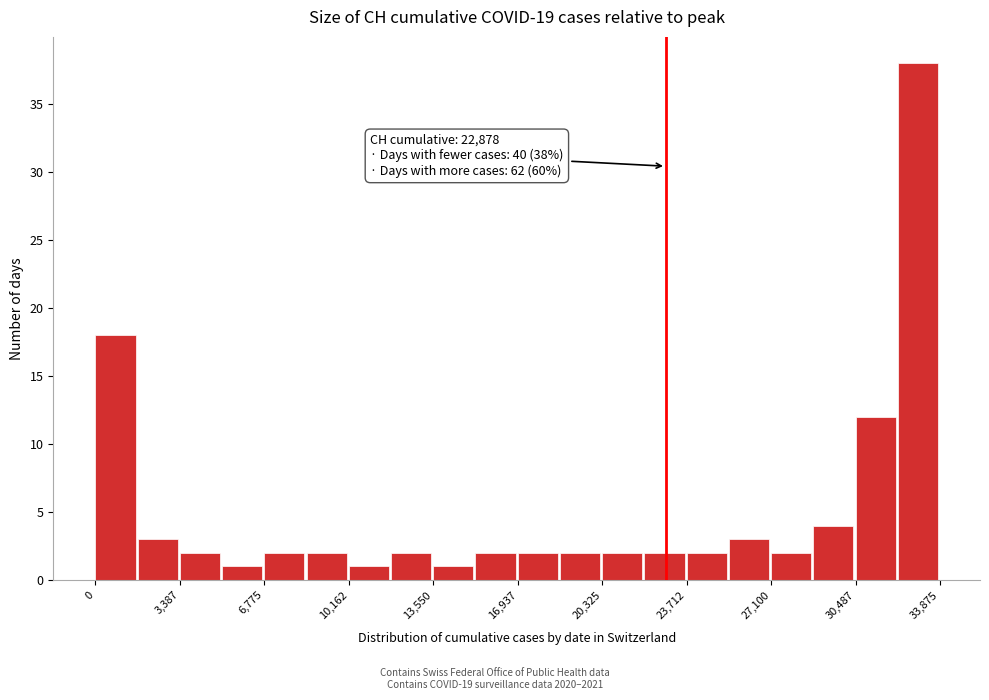

Around what value on the x-axis is the tallest bar? Give the approximate position of its centre, as read against the axis.

33000